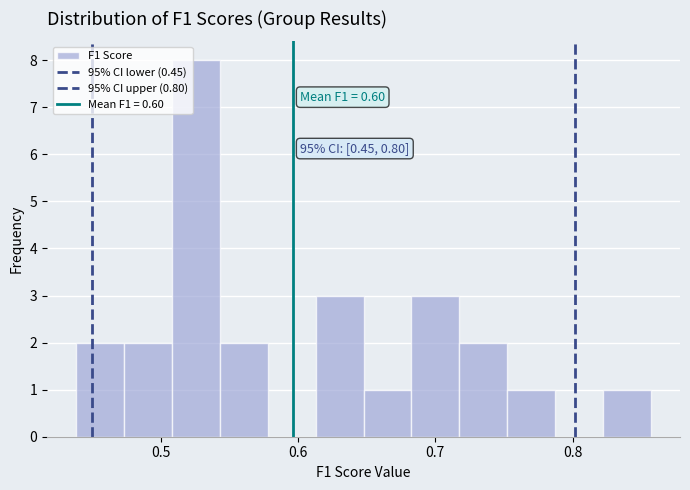

Read against the x-axis, roughly where is the centre of the tallest bar?

0.53